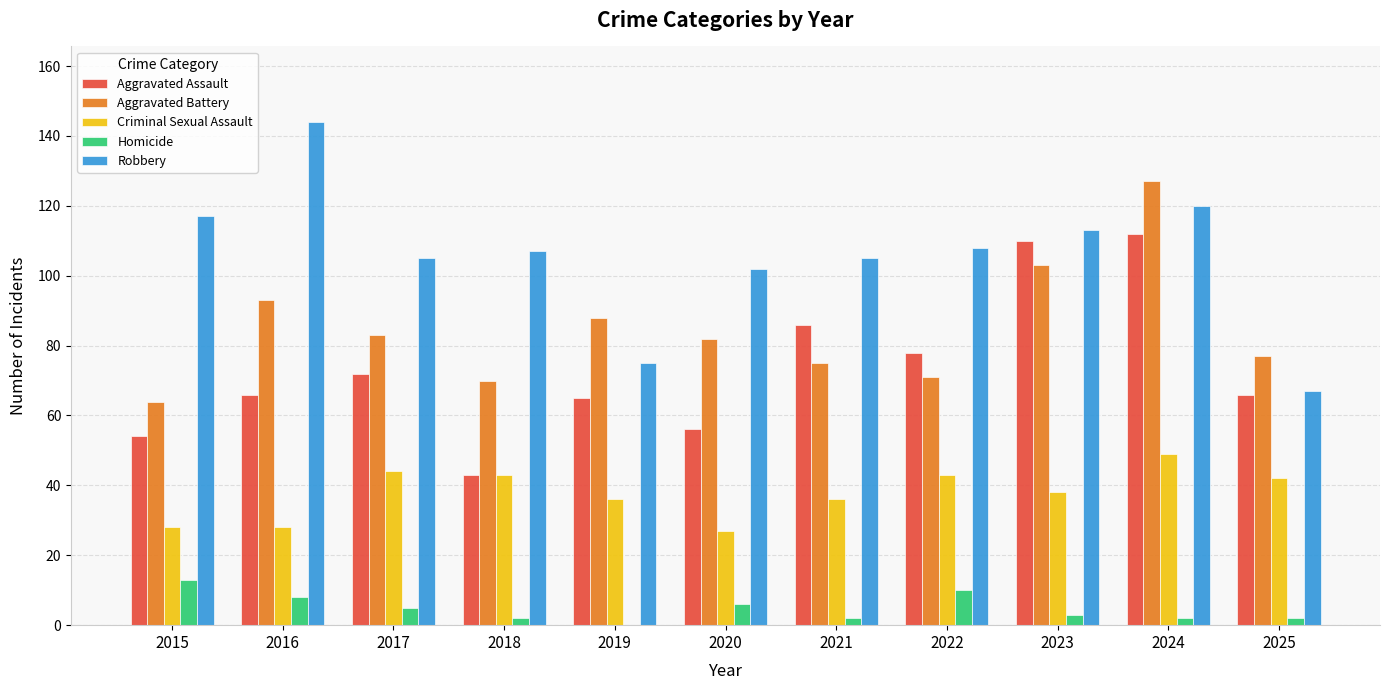

Reading right to left, extract all data points from this chart.

Aggravated Assault: 66	112	110	78	86	56	65	43	72	66	54
Aggravated Battery: 77	127	103	71	75	82	88	70	83	93	64
Criminal Sexual Assault: 42	49	38	43	36	27	36	43	44	28	28
Homicide: 2	2	3	10	2	6	0	2	5	8	13
Robbery: 67	120	113	108	105	102	75	107	105	144	117